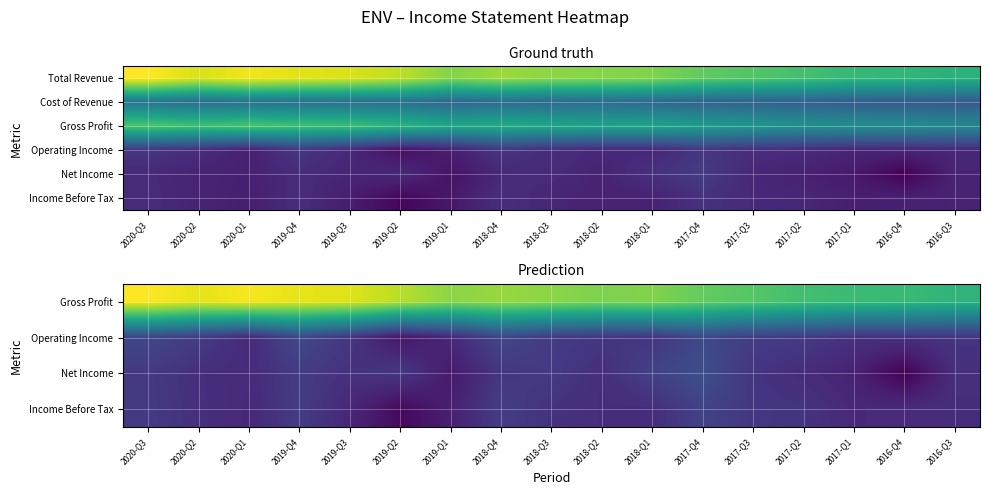

Between 2017-Q2 and 2020-Q2, which is larger?

2020-Q2